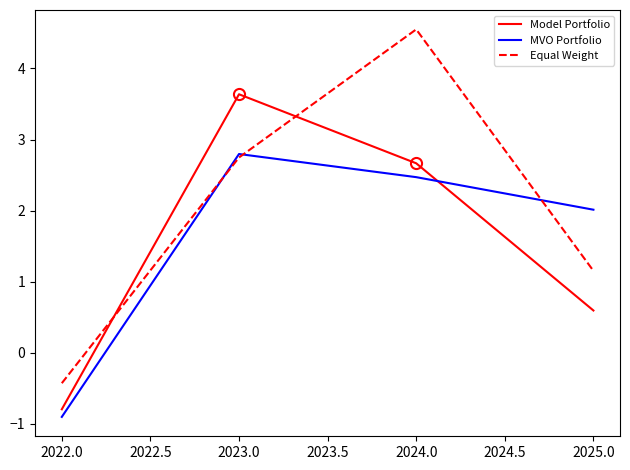

Reading left to right, what are all the values shown in this chart?

Model Portfolio: -0.8	3.6	2.7	0.6
MVO Portfolio: -0.9	2.8	2.5	2.0
Equal Weight: -0.4	2.7	4.5	1.2